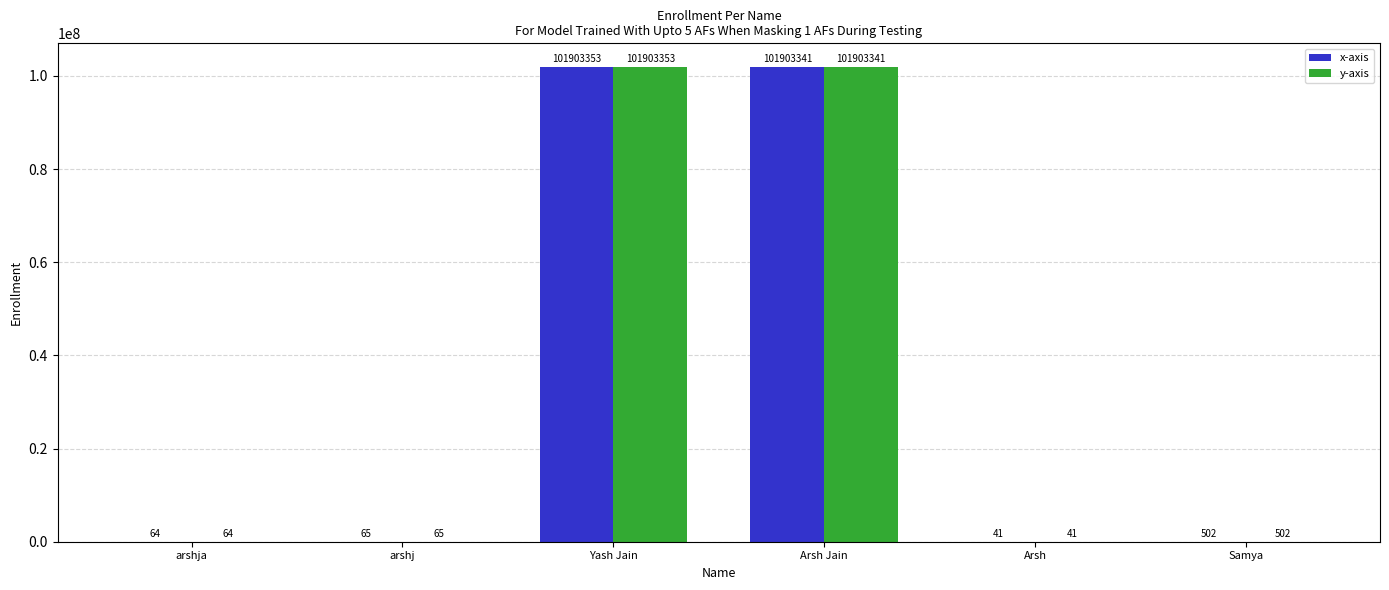

How many groups of bars are there?

6